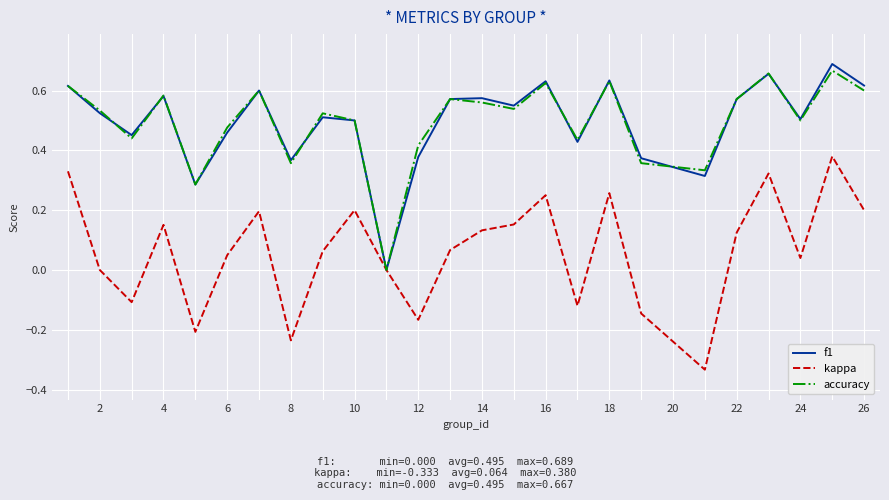

How many categories are shown in the chart?

25